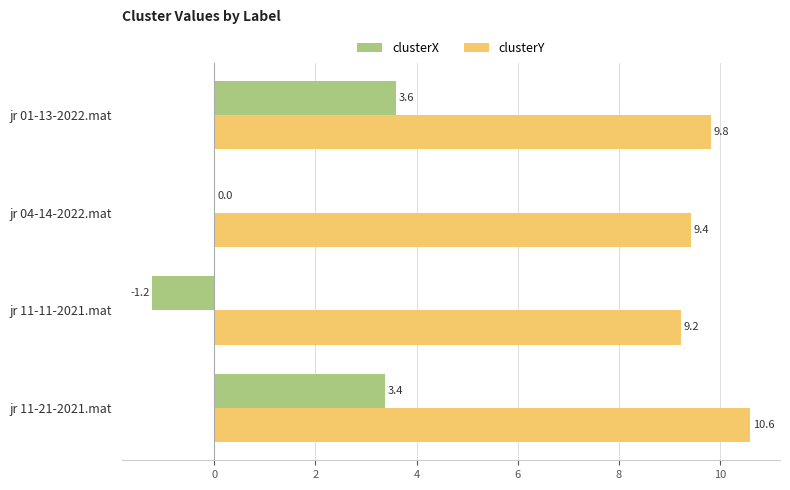

Which series has the largest range (max minus min)?

clusterX